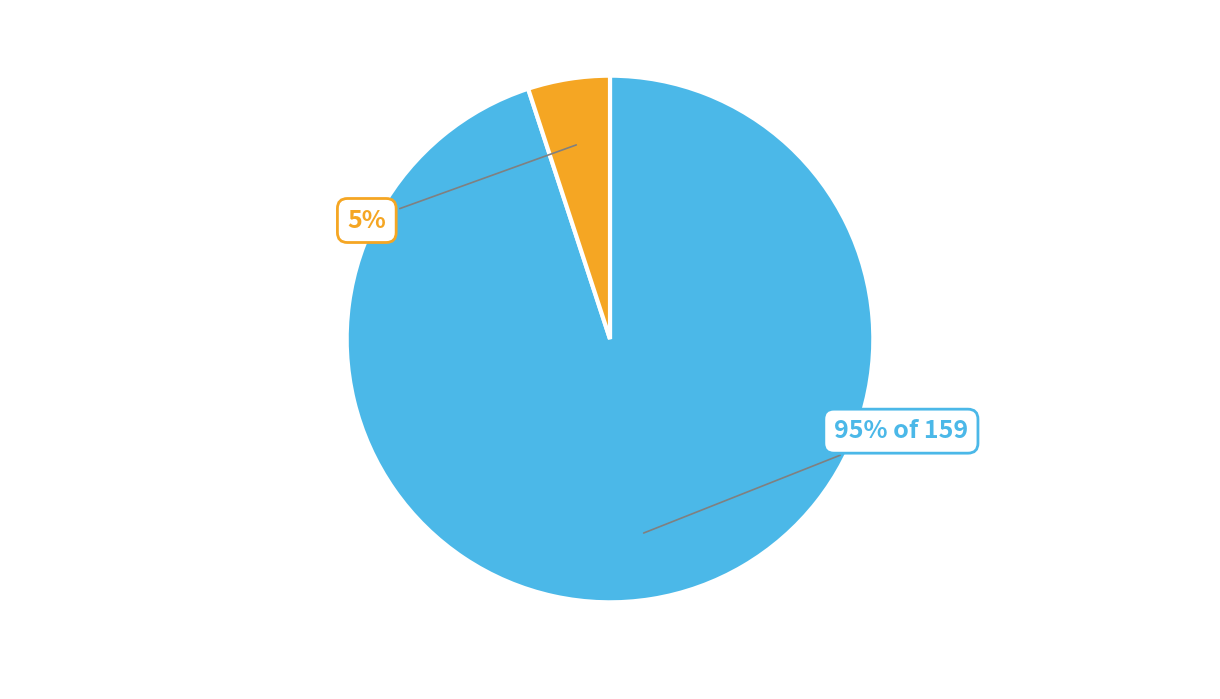

Is there a majority slice in this chart?

Yes